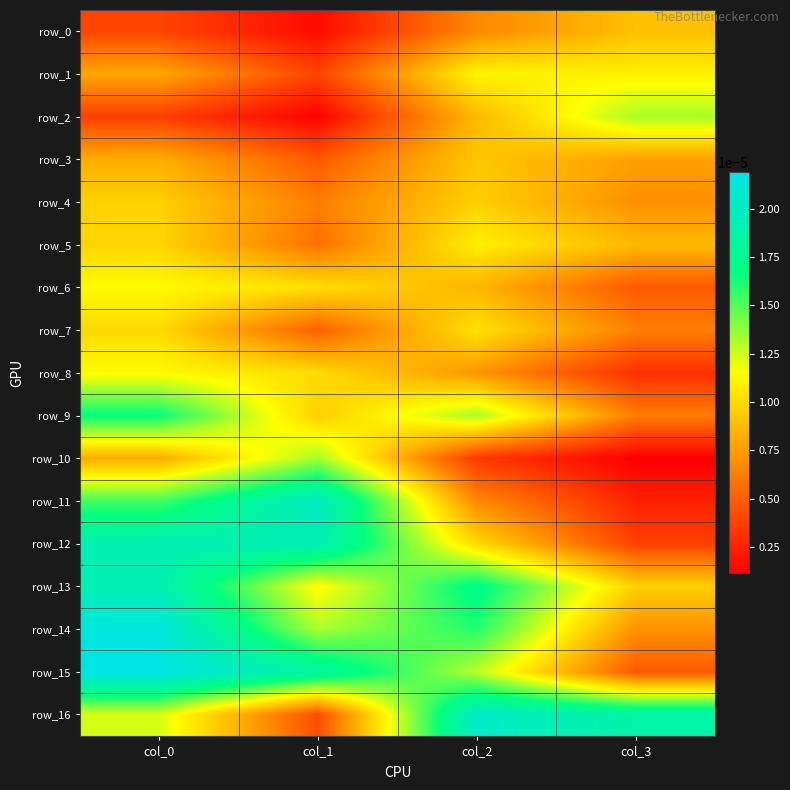

Count the row_1 values in the range 0 to 1.

4